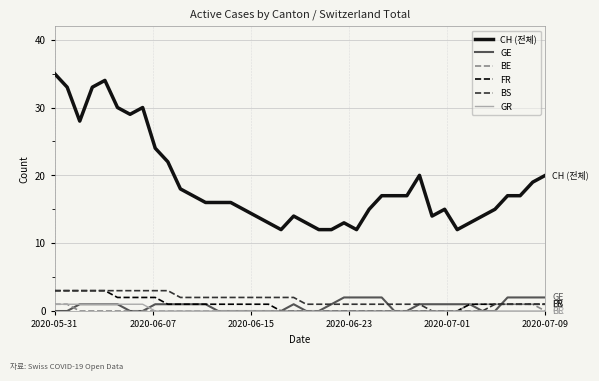

Which series has the widest spread of values?

CH (전체)